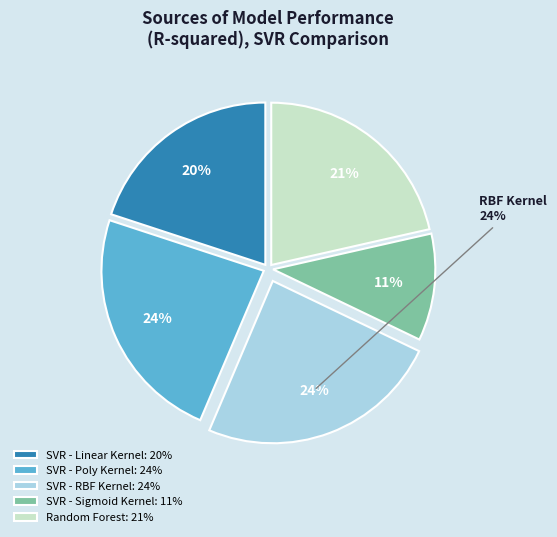

Is there a majority slice in this chart?

No